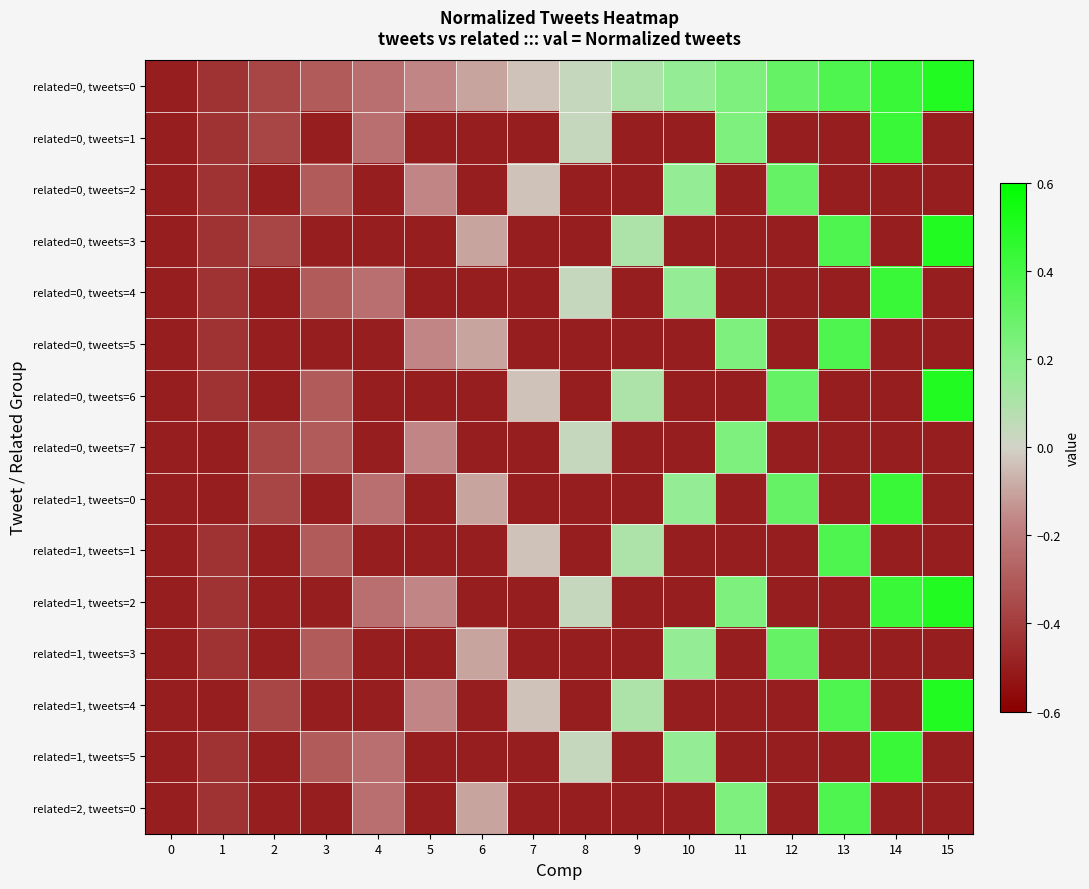

Which series has the largest total across all categories?

related=0, tweets=0